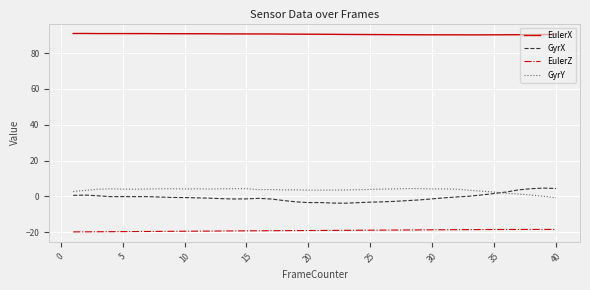

True or false: EulerX and GyrX cross at least once.

False